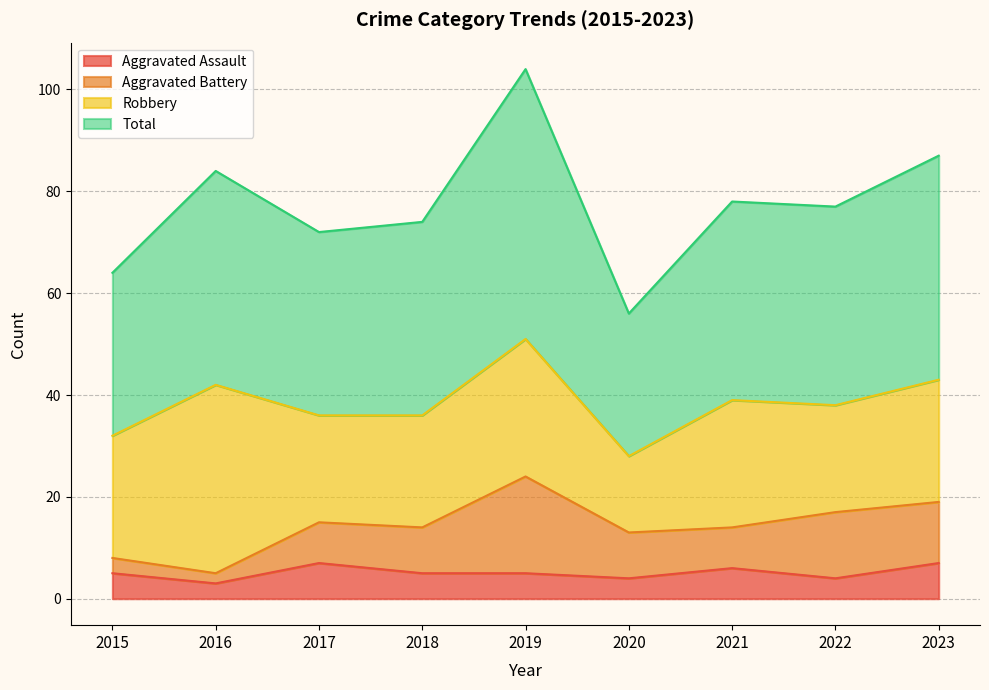

True or false: Total and Aggravated Assault cross at least once.

False